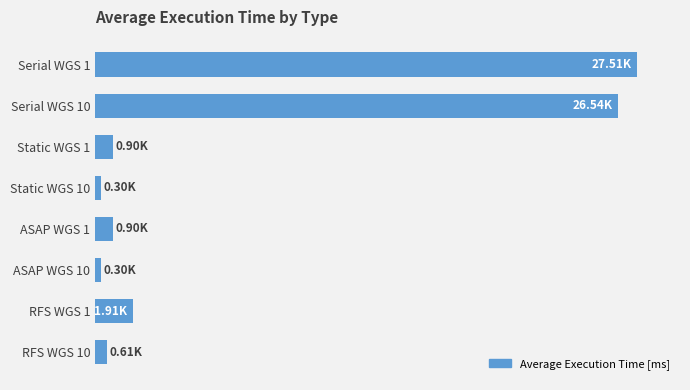

What is the greatest value displayed?

27510.6